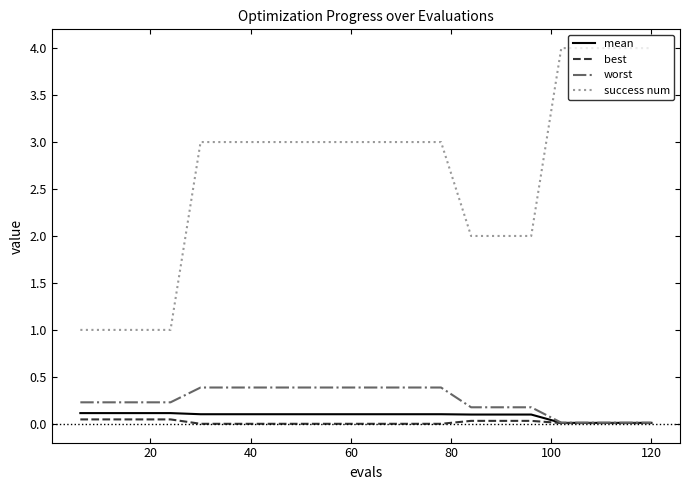

Which series has the widest spread of values?

success num